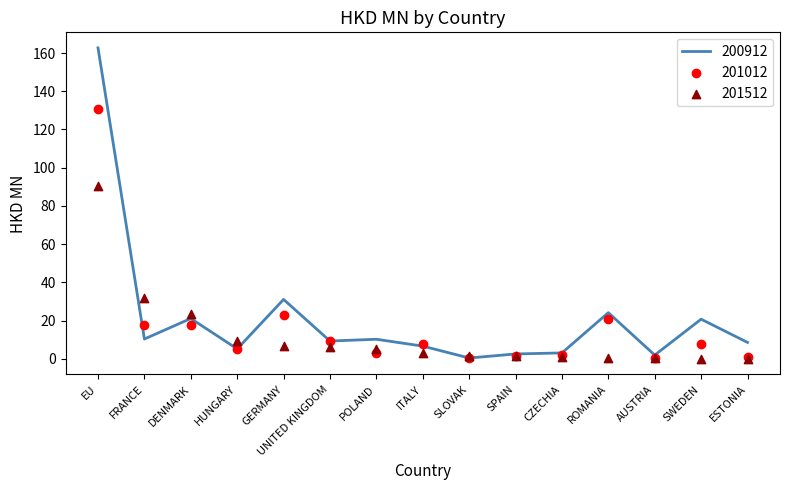

At how many categories does at least one series exceed 65?

1